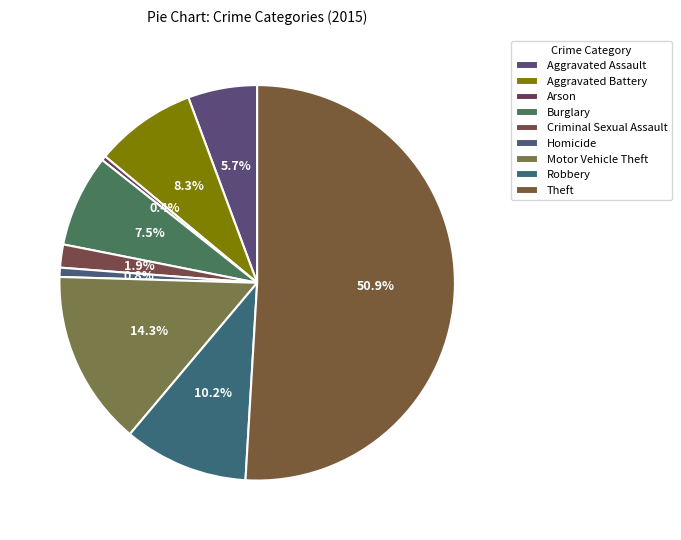

Which slice is the largest?

Theft